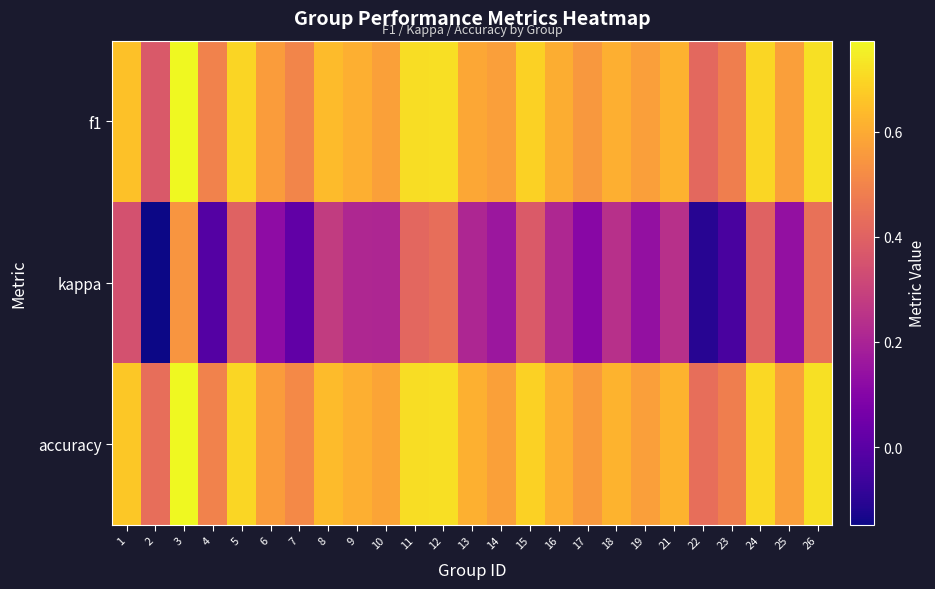

At which category is the sum across all series the highest?

3